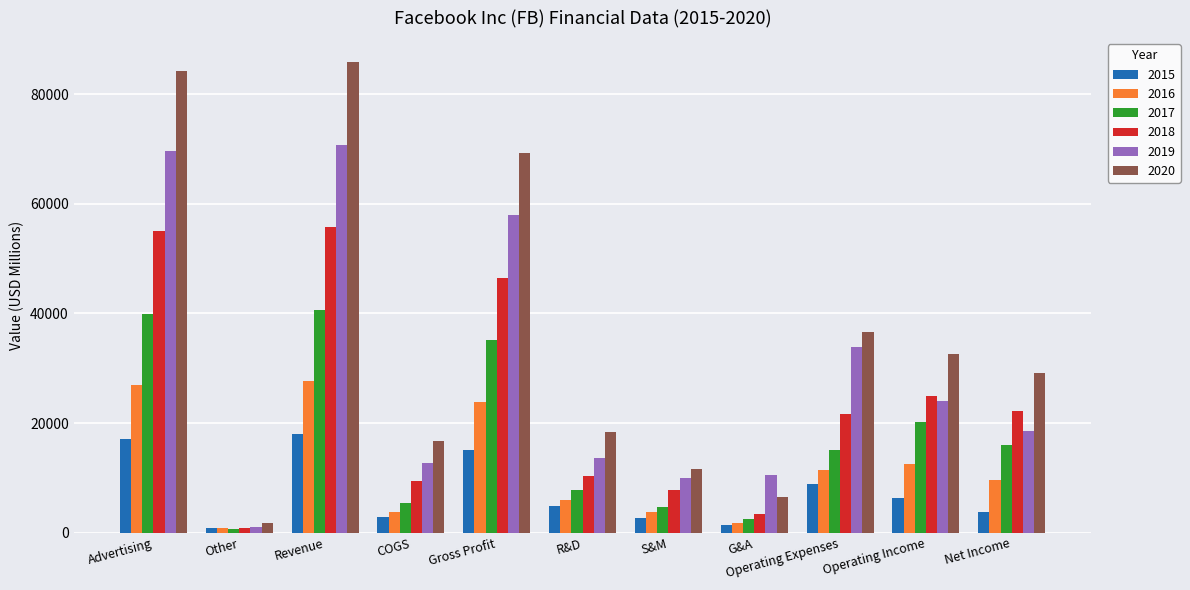

The value of 2017 at R&D is 10660. True or false?

False